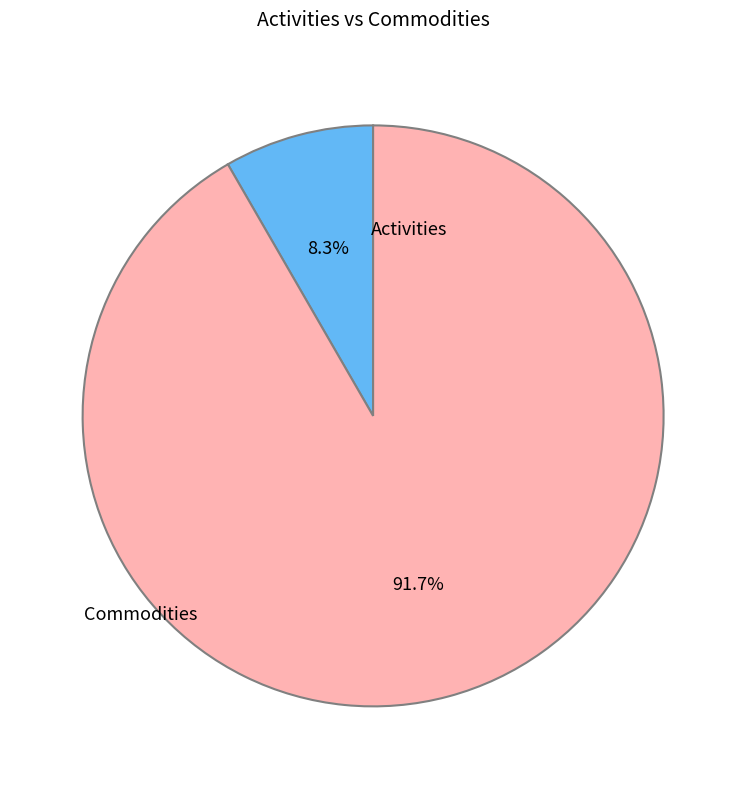

Rank the categories by value from lowest to highest.

Activities, Commodities